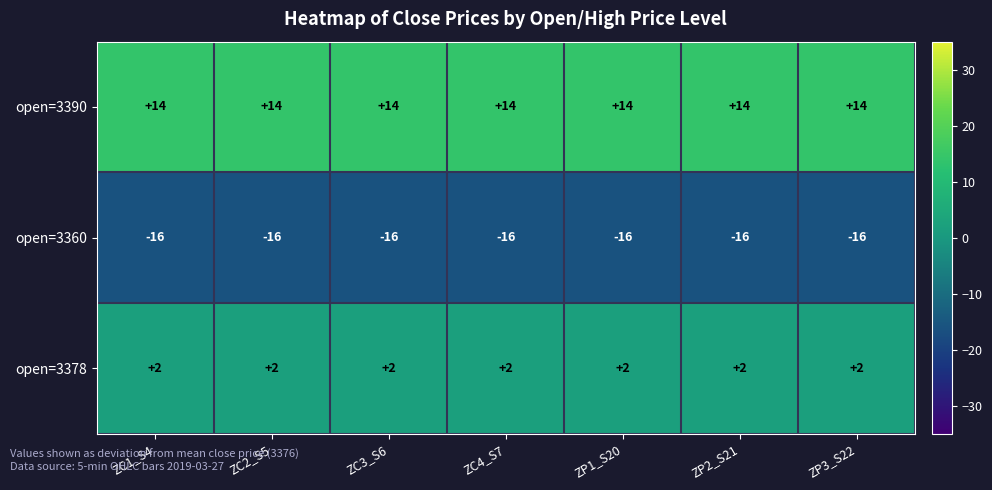

Rank the series at ZP1_S20 from lowest to highest value.

open=3360, open=3378, open=3390